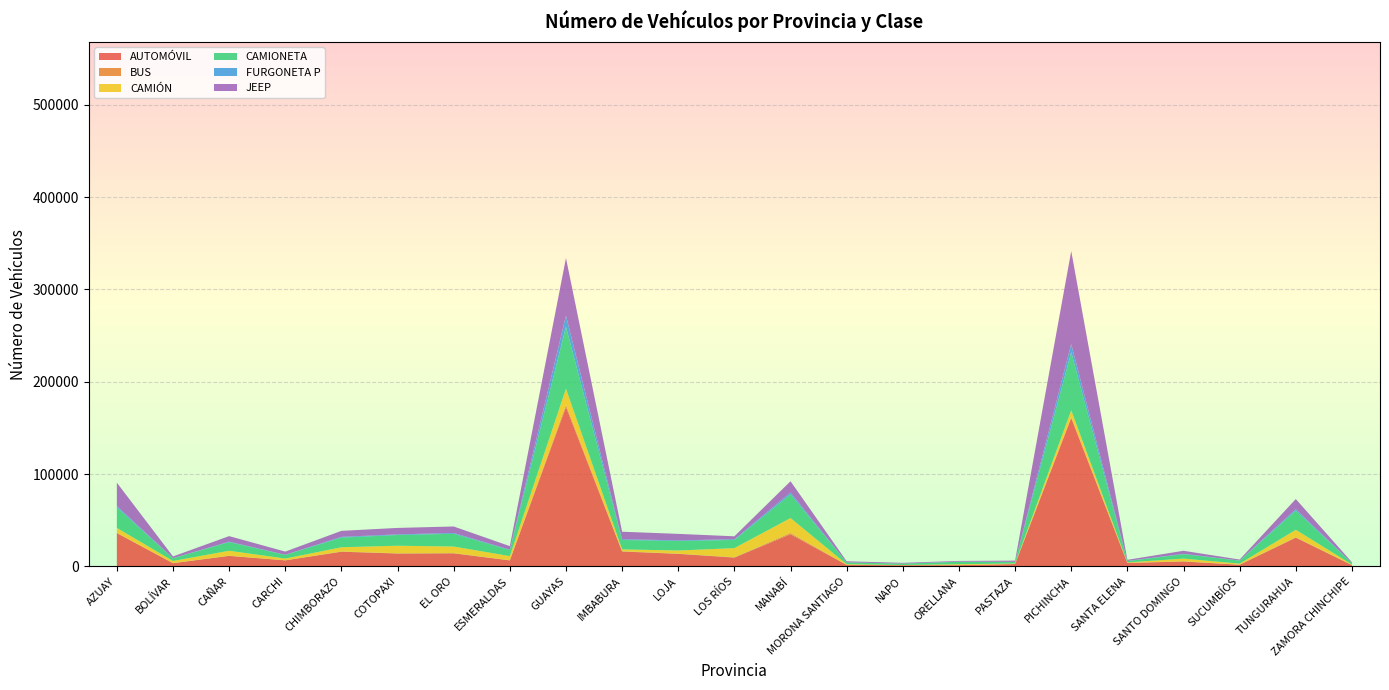

Reading left to right, extract all data points from this chart.

AUTOMÓVIL: AZUAY=36048	BOLÍVAR=3401	CAÑAR=11315	CARCHI=6441	CHIMBORAZO=15813	COTOPAXI=13867	EL ORO=14095	ESMERALDAS=6377	GUAYAS=172669	IMBABURA=16054	LOJA=13520	LOS RÍOS=9461	MANABÍ=34723	MORONA SANTIAGO=1531	NAPO=1151	ORELLANA=1262	PASTAZA=2479	PICHINCHA=160704	SANTA ELENA=3567	SANTO DOMINGO=5233	SUCUMBÍOS=1708	TUNGURAHUA=31070	ZAMORA CHINCHIPE=1346
BUS: AZUAY=201	BOLÍVAR=103	CAÑAR=158	CARCHI=94	CHIMBORAZO=307	COTOPAXI=217	EL ORO=190	ESMERALDAS=223	GUAYAS=2292	IMBABURA=314	LOJA=165	LOS RÍOS=318	MANABÍ=1394	MORONA SANTIAGO=58	NAPO=43	ORELLANA=77	PASTAZA=48	PICHINCHA=1048	SANTA ELENA=230	SANTO DOMINGO=179	SUCUMBÍOS=142	TUNGURAHUA=422	ZAMORA CHINCHIPE=50
CAMIÓN: AZUAY=5371	BOLÍVAR=2295	CAÑAR=5390	CARCHI=1883	CHIMBORAZO=4535	COTOPAXI=8234	EL ORO=7167	ESMERALDAS=4474	GUAYAS=17424	IMBABURA=1990	LOJA=3456	LOS RÍOS=9963	MANABÍ=16187	MORONA SANTIAGO=718	NAPO=258	ORELLANA=920	PASTAZA=529	PICHINCHA=7293	SANTA ELENA=426	SANTO DOMINGO=2966	SUCUMBÍOS=1027	TUNGURAHUA=8119	ZAMORA CHINCHIPE=556
CAMIONETA: AZUAY=22162	BOLÍVAR=2920	CAÑAR=9367	CARCHI=3913	CHIMBORAZO=10456	COTOPAXI=11589	EL ORO=13798	ESMERALDAS=6490	GUAYAS=67215	IMBABURA=10158	LOJA=10313	LOS RÍOS=8869	MANABÍ=25632	MORONA SANTIAGO=1899	NAPO=1472	ORELLANA=2644	PASTAZA=1671	PICHINCHA=62987	SANTA ELENA=1423	SANTO DOMINGO=4764	SUCUMBÍOS=3292	TUNGURAHUA=20695	ZAMORA CHINCHIPE=1589
FURGONETA P: AZUAY=1619	BOLÍVAR=155	CAÑAR=524	CARCHI=193	CHIMBORAZO=815	COTOPAXI=692	EL ORO=888	ESMERALDAS=511	GUAYAS=12065	IMBABURA=820	LOJA=707	LOS RÍOS=737	MANABÍ=2004	MORONA SANTIAGO=71	NAPO=70	ORELLANA=133	PASTAZA=138	PICHINCHA=8877	SANTA ELENA=247	SANTO DOMINGO=399	SUCUMBÍOS=167	TUNGURAHUA=1637	ZAMORA CHINCHIPE=77
JEEP: AZUAY=25263	BOLÍVAR=1826	CAÑAR=5967	CARCHI=3421	CHIMBORAZO=6502	COTOPAXI=7021	EL ORO=7027	ESMERALDAS=3782	GUAYAS=62420	IMBABURA=8135	LOJA=7000	LOS RÍOS=3179	MANABÍ=12260	MORONA SANTIAGO=1178	NAPO=791	ORELLANA=794	PASTAZA=1306	PICHINCHA=100676	SANTA ELENA=1130	SANTO DOMINGO=3296	SUCUMBÍOS=988	TUNGURAHUA=10986	ZAMORA CHINCHIPE=794